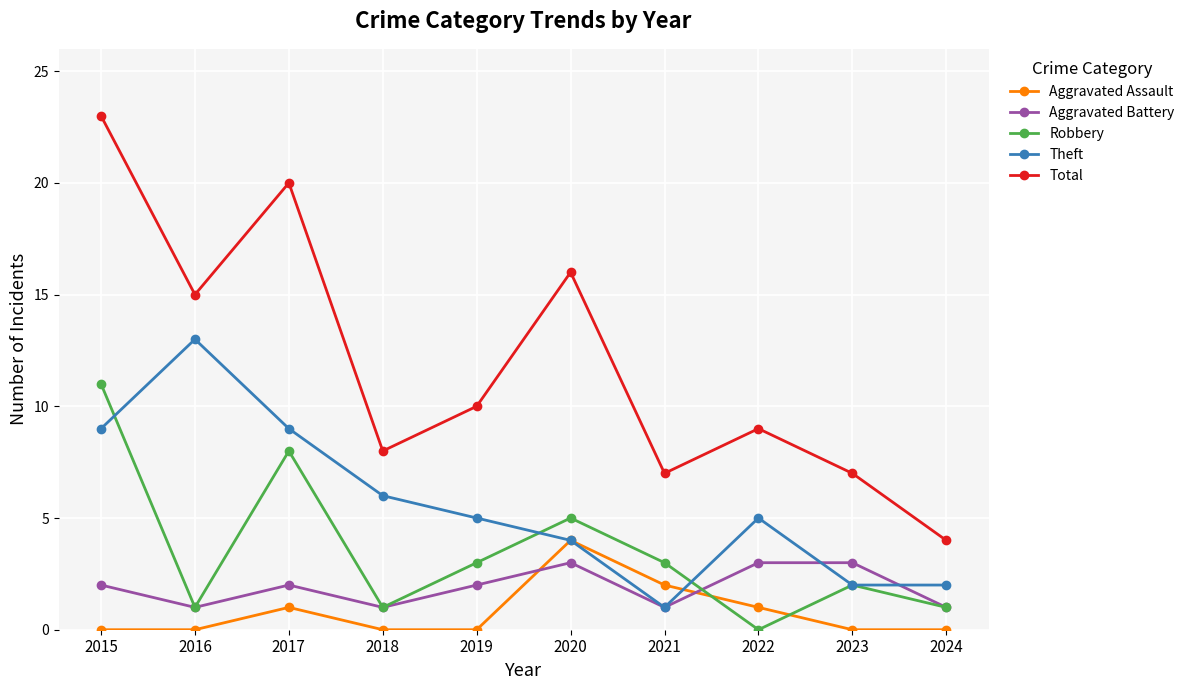

How many lines are shown in the chart?

5